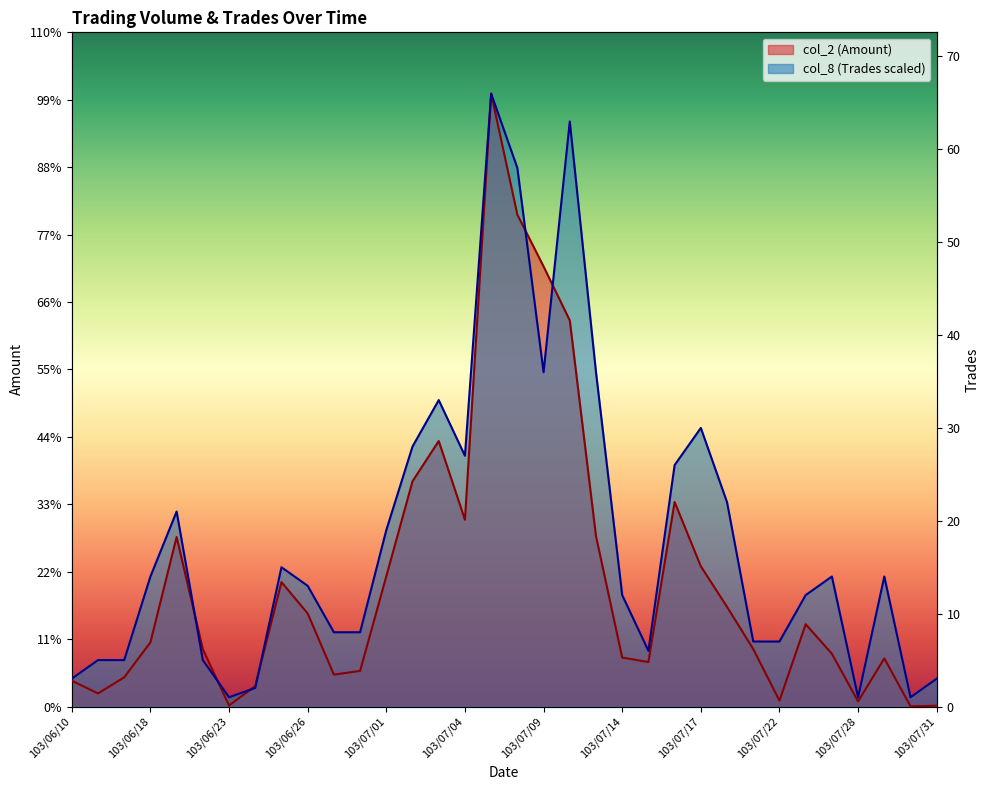

What is the sum of the col_2 (Amount) values at 103/07/25 and 103/07/09?

4646710.0